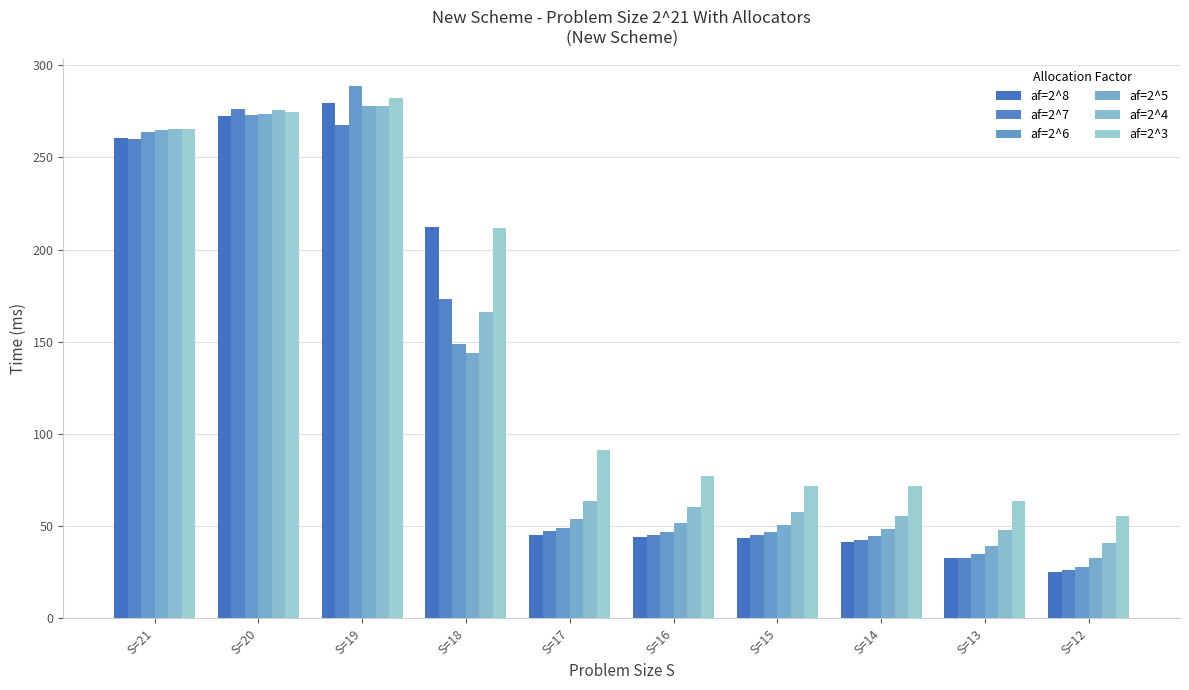

The value of af=2^4 at S=18 is 226.5. True or false?

False